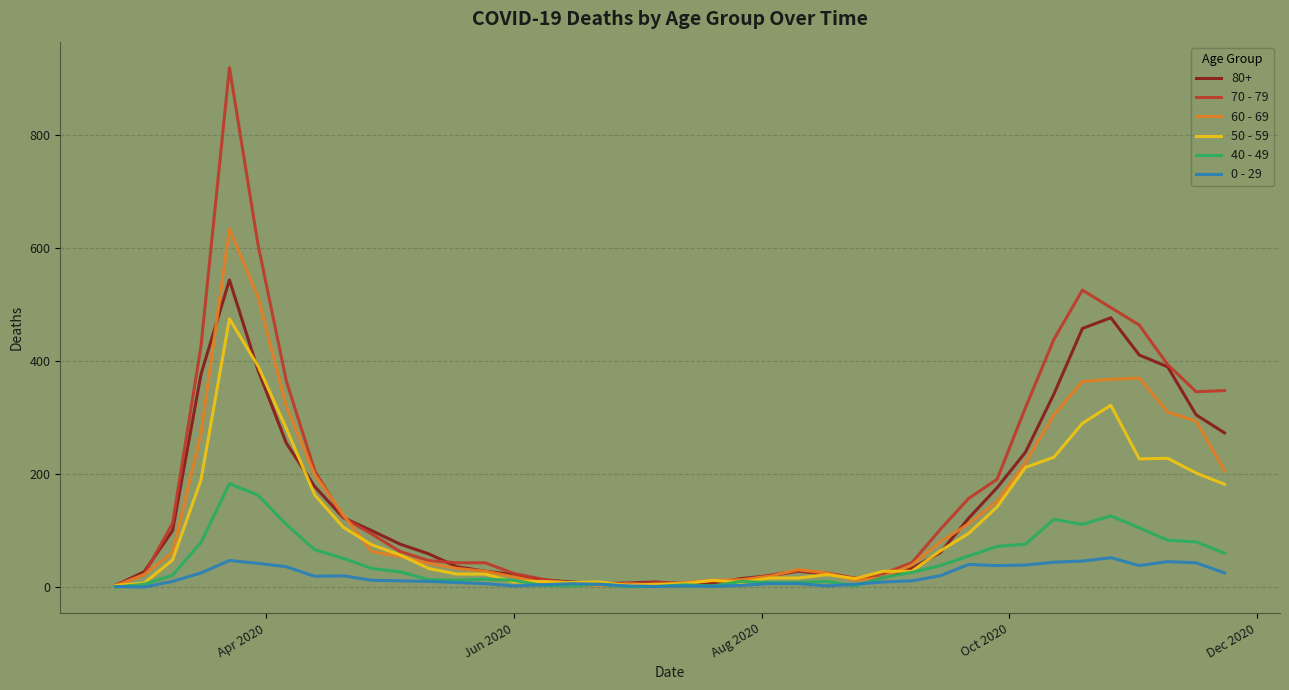

What is the sum of all 40 - 49 values?

1815